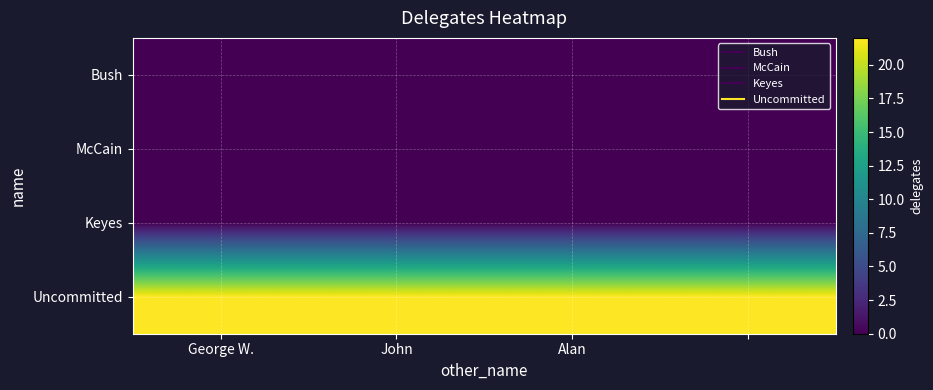

What is the maximum value shown in the chart?

22